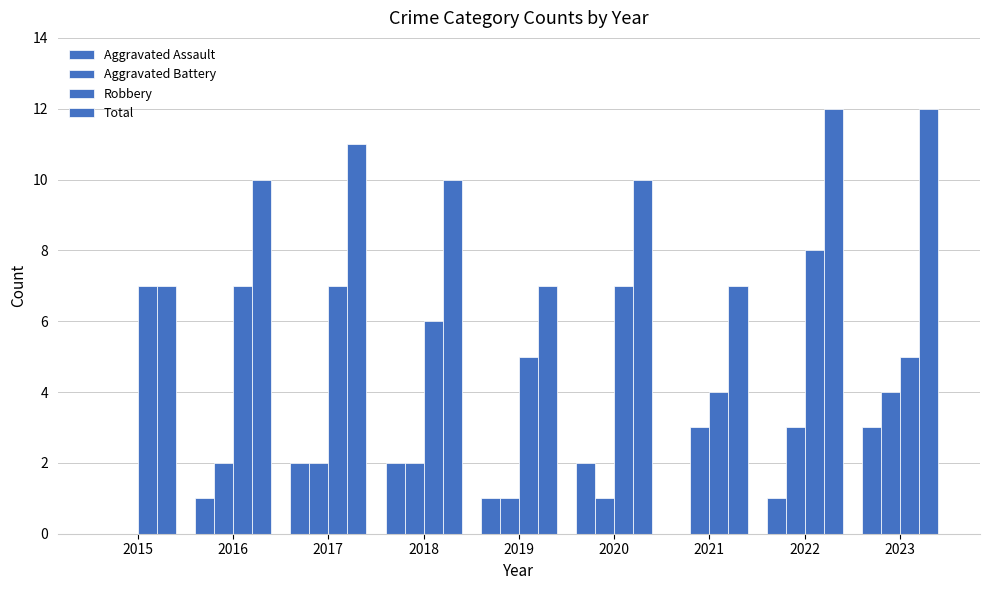

The Robbery series shows 8 at 2022. True or false?

True